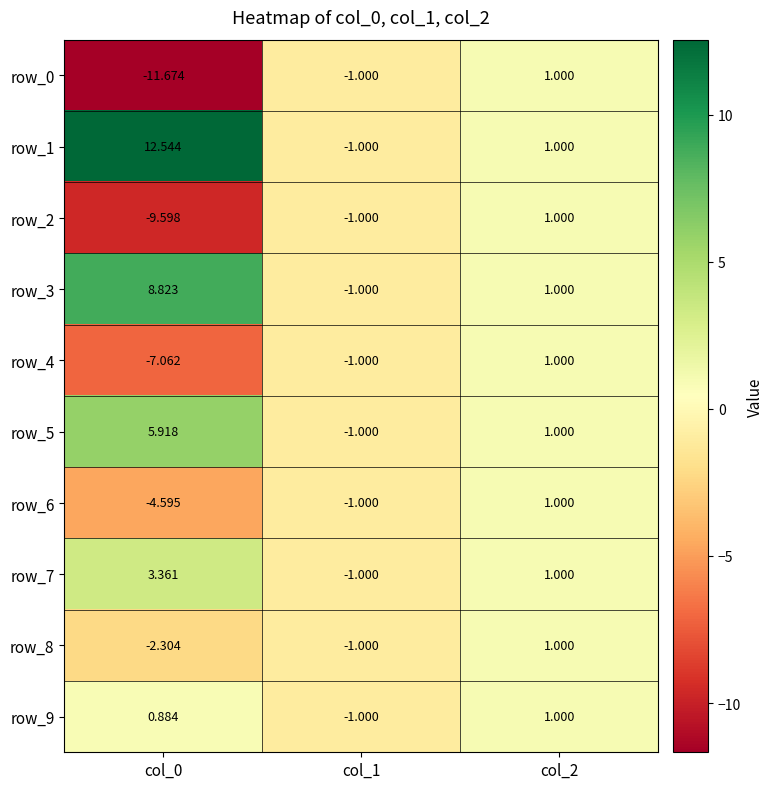

How many series are shown in this chart?

10